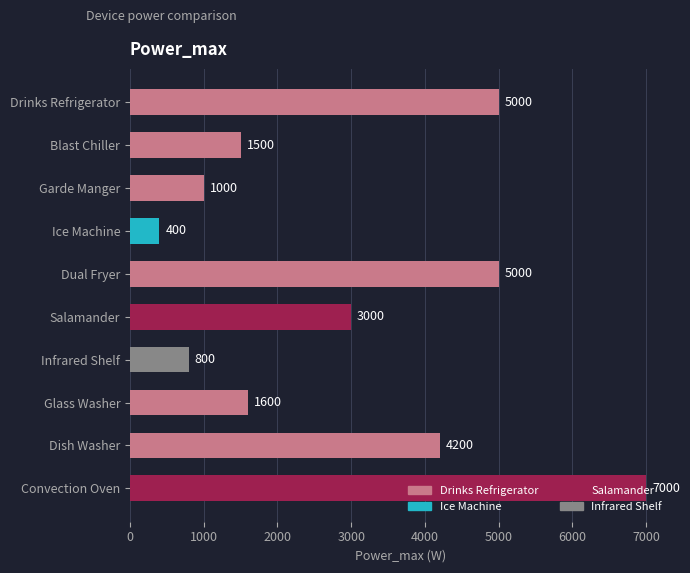

What is the difference between the second highest and minimum values?

4600